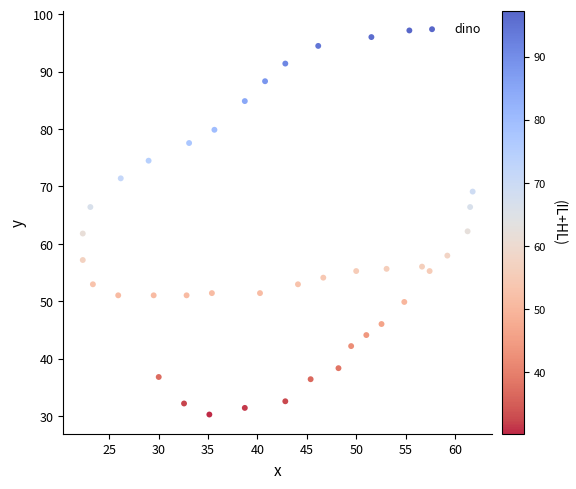

What is the range of X values (max minus min)?

39.5